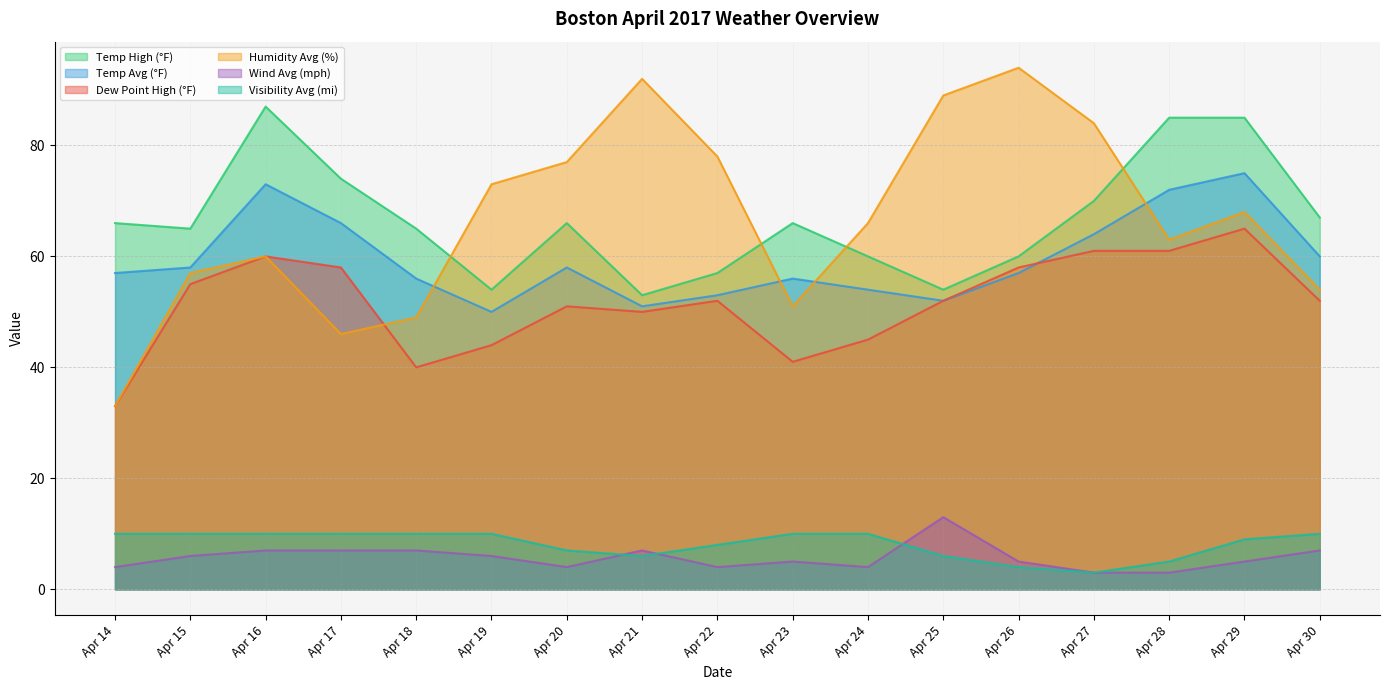

At Apr 22, list the series in order from smallest to largest.

Wind Avg (mph), Visibility Avg (mi), Dew Point High (°F), Temp Avg (°F), Temp High (°F), Humidity Avg (%)